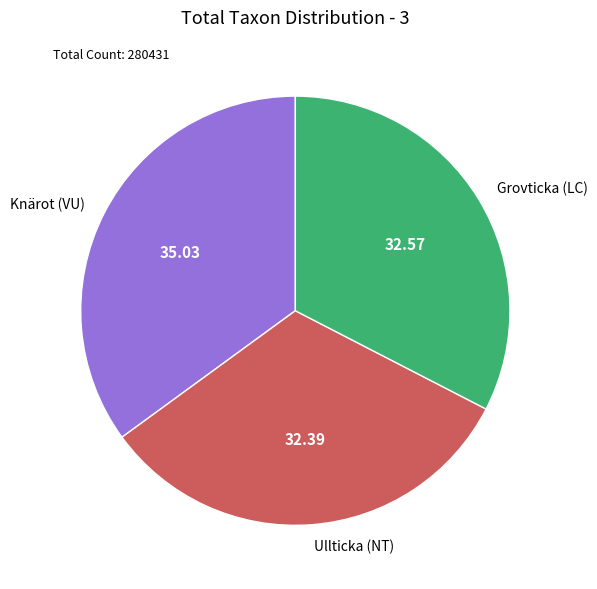

Do Grovticka (LC) and Knärot (VU) together represent more than half of the pie?

Yes